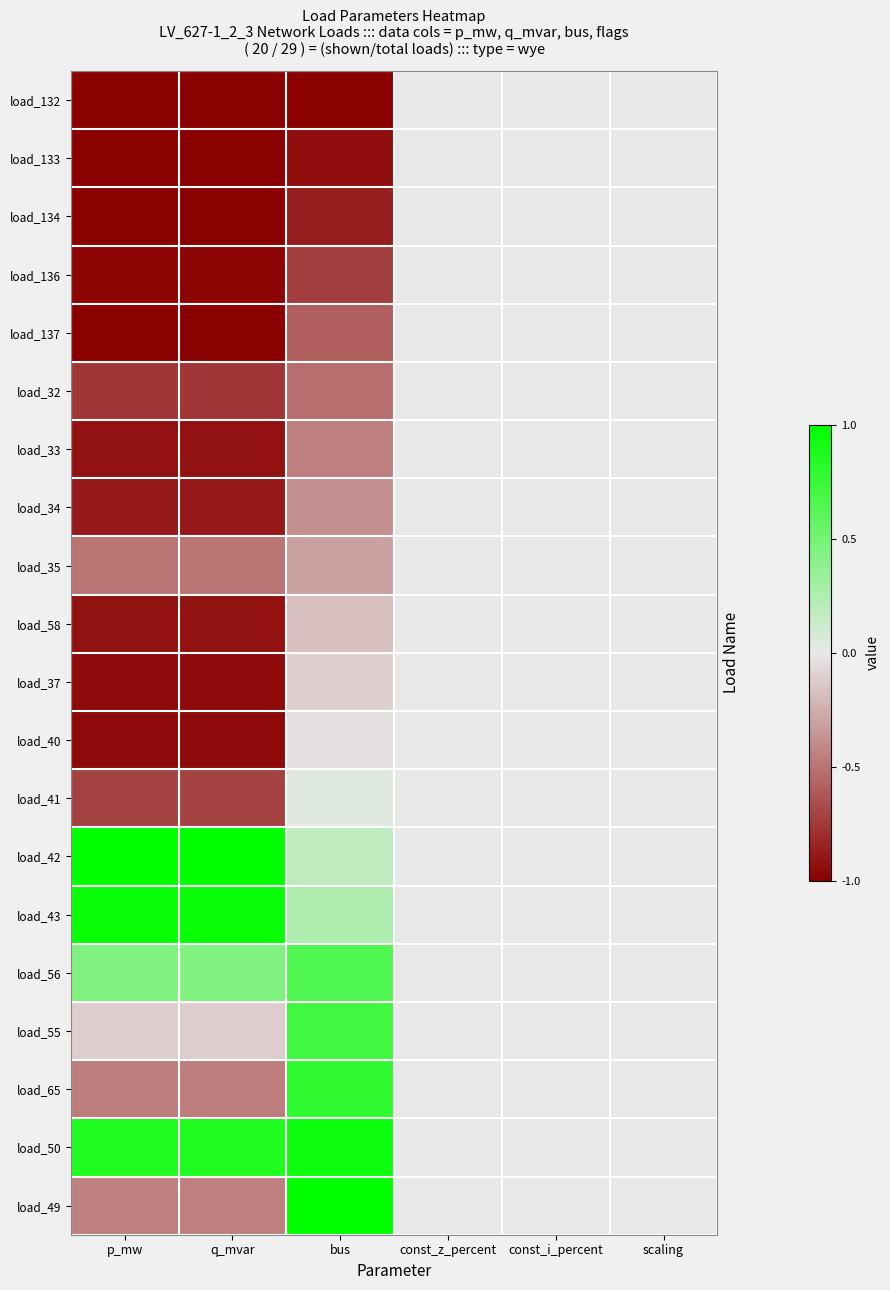

Between const_z_percent and const_i_percent, which is larger?

const_z_percent